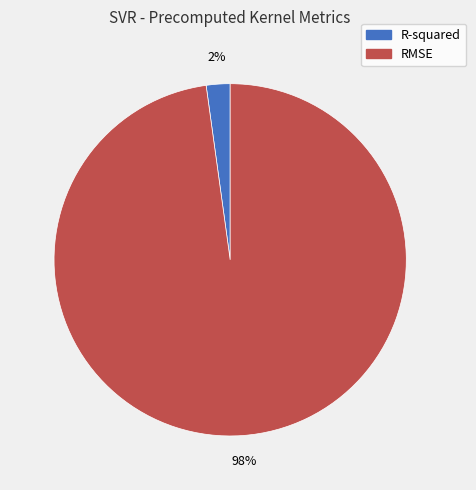

How many slices are in this pie chart?

2